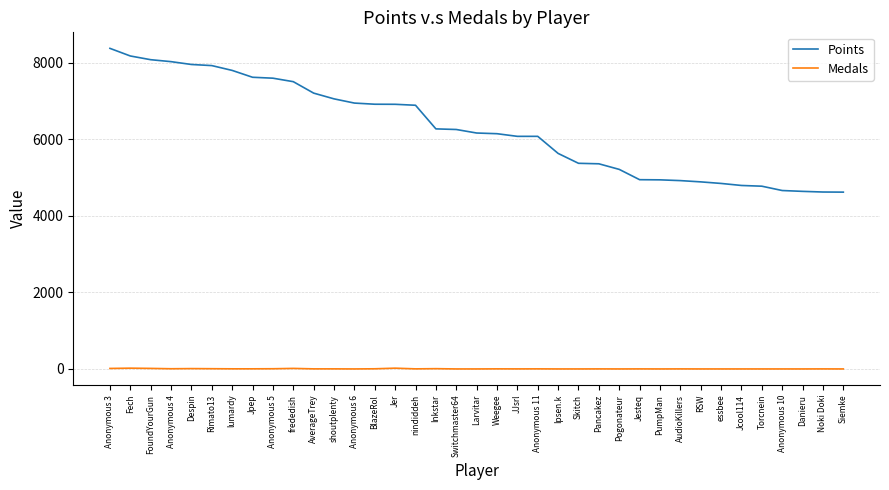

At Torcnein, list the series in order from largest to smallest.

Points, Medals